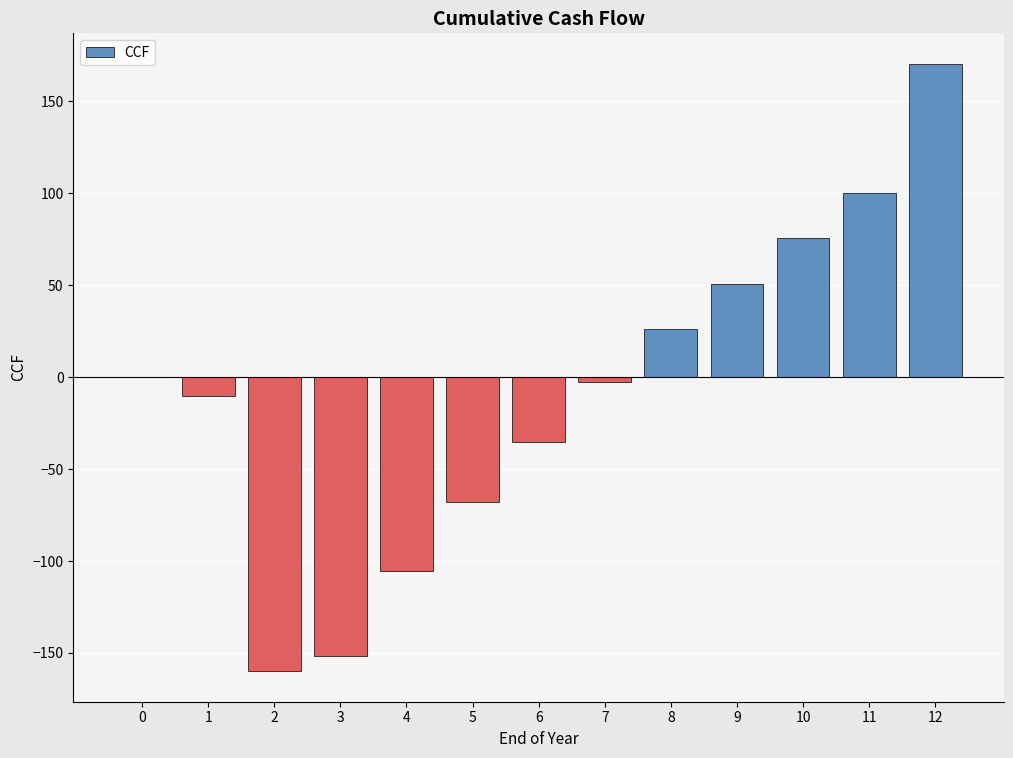

What is the sum of all values?

-109.6